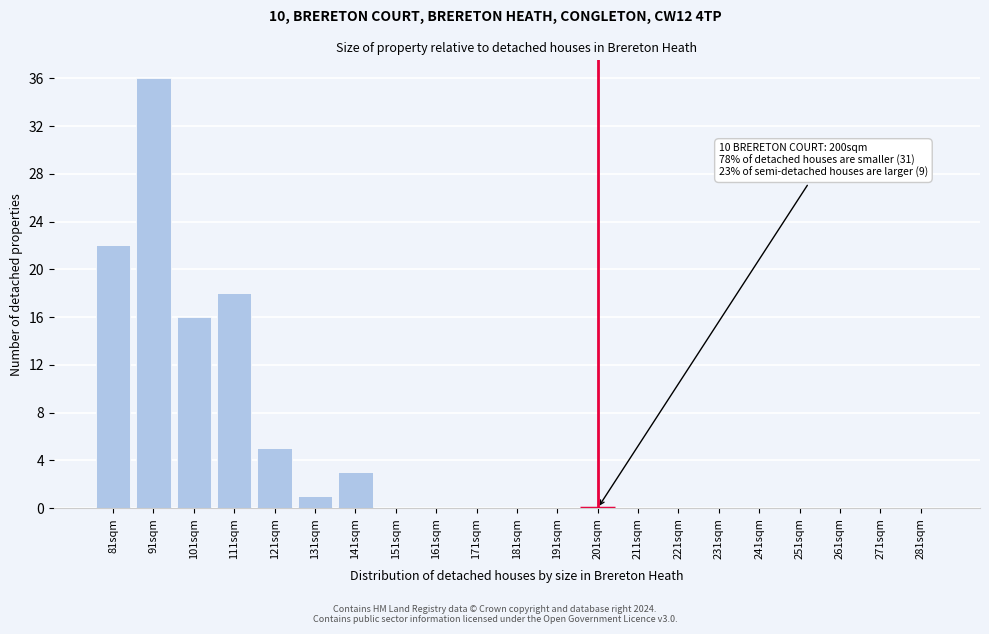

Reading left to right, extract all data points from this chart.

81sqm=22	91sqm=36	101sqm=16	111sqm=18	121sqm=5	131sqm=1	141sqm=3	151sqm=0	161sqm=0	171sqm=0	181sqm=0	191sqm=0	201sqm=0	211sqm=0	221sqm=0	231sqm=0	241sqm=0	251sqm=0	261sqm=0	271sqm=0	281sqm=0